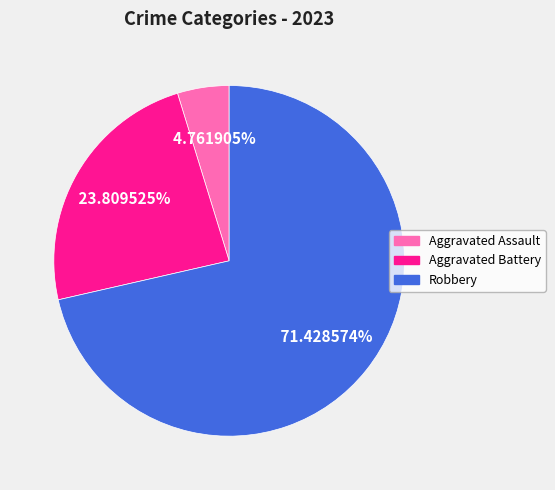

Is there a majority slice in this chart?

Yes